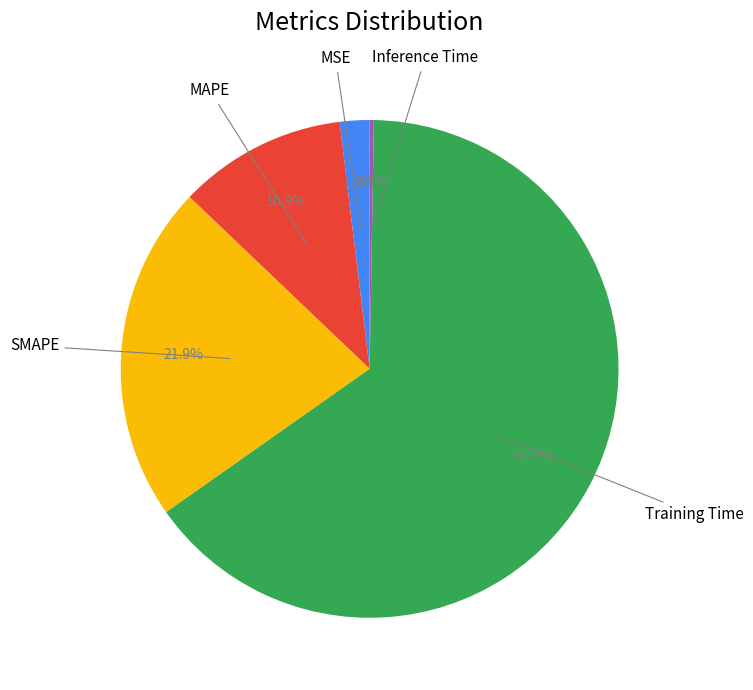

Is there a majority slice in this chart?

Yes